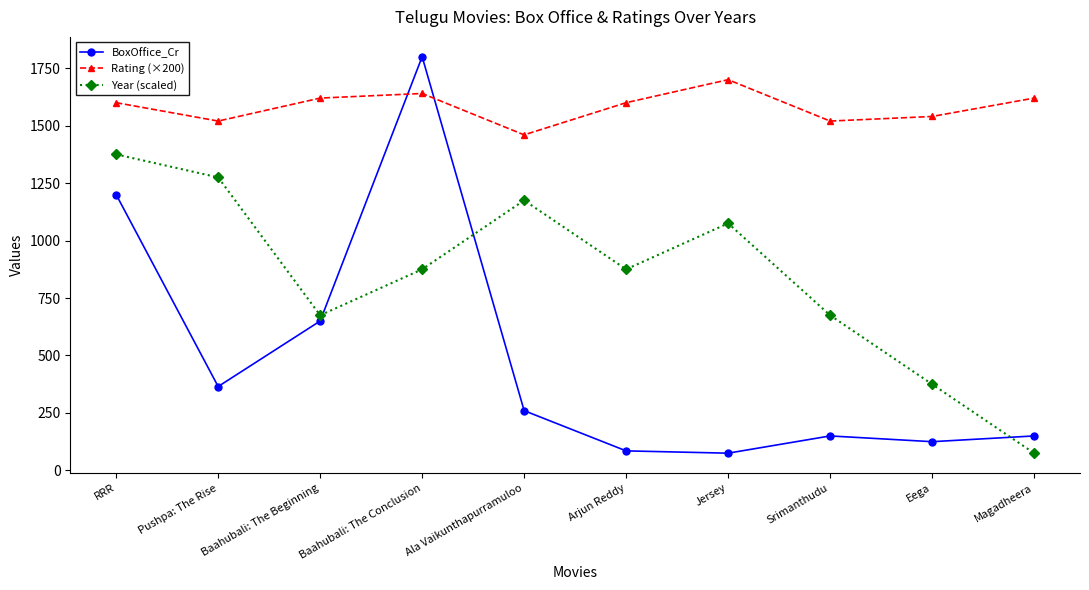

What is the label of the 2nd point from the left?

Pushpa: The Rise